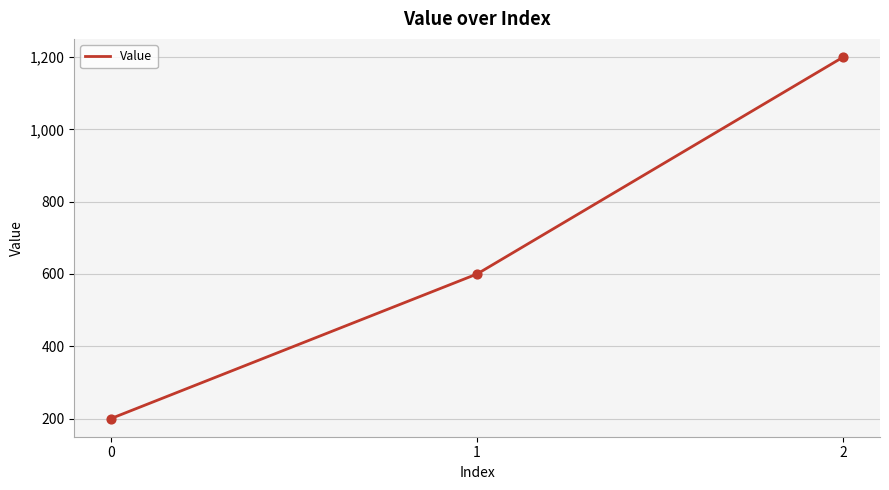

Between 1 and 0, which is larger?

1